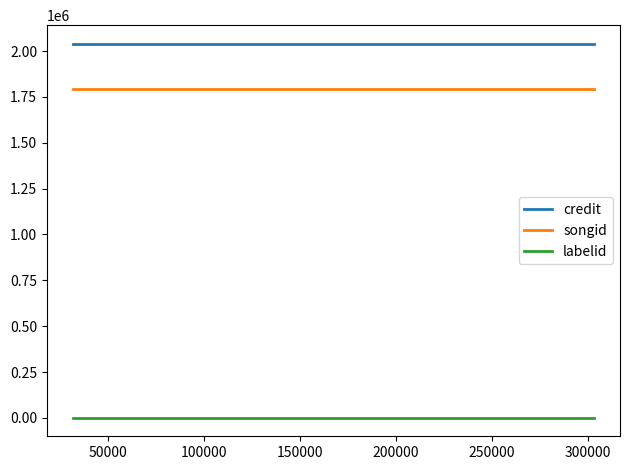

Is it true that labelid equals 1546 at 50000?

True